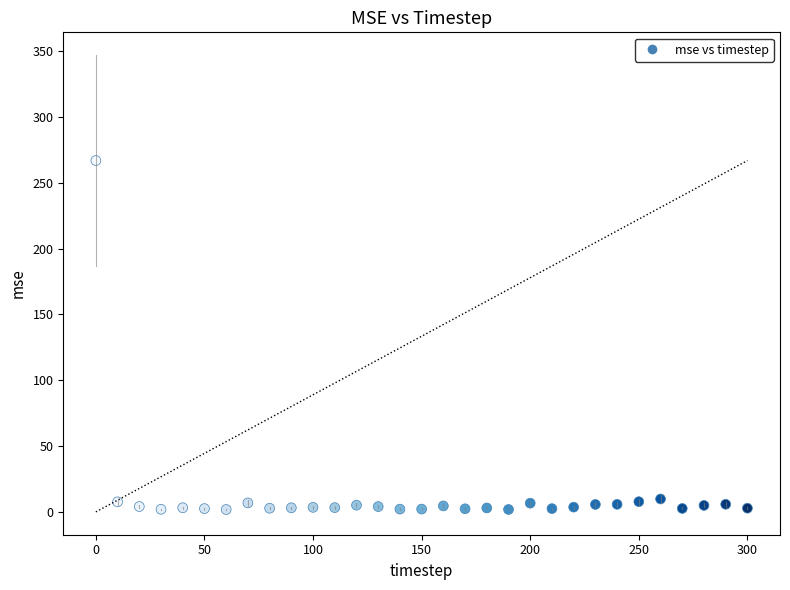

What is the range of X values (max minus min)?

300.0